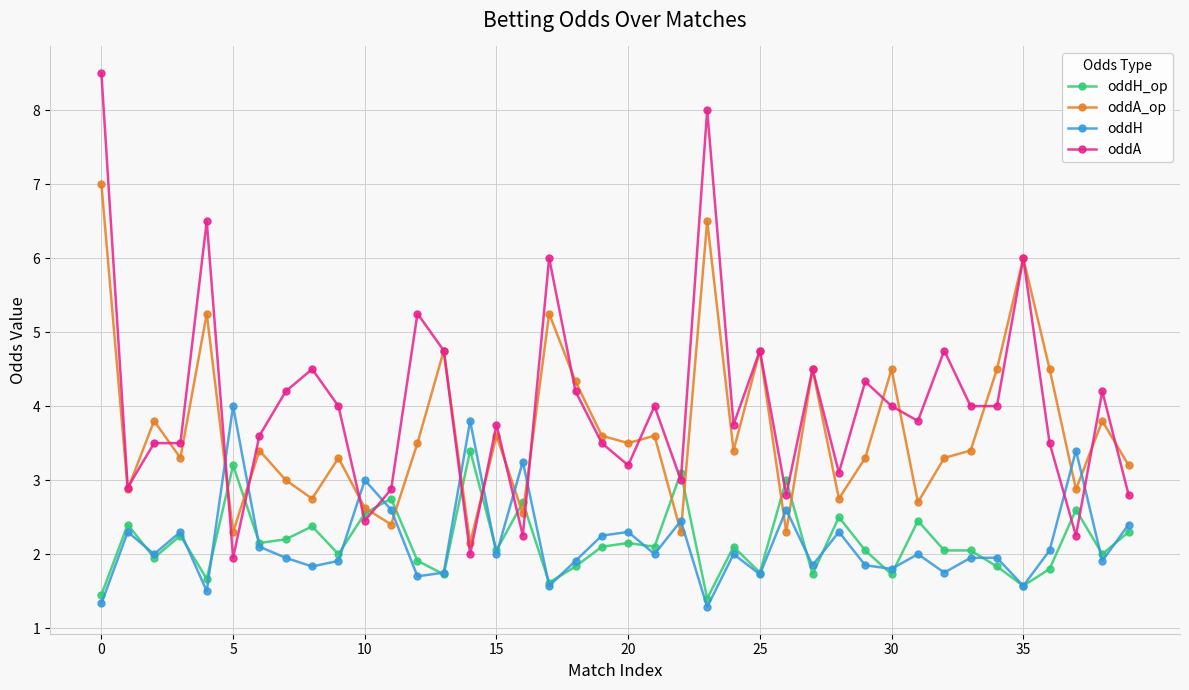

Which series has the largest range (max minus min)?

oddA